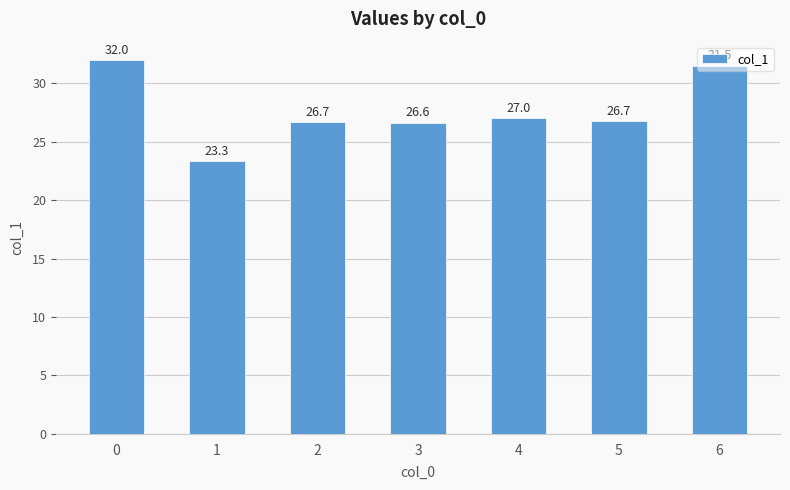

Reading left to right, extract all data points from this chart.

32.0	23.3	26.7	26.6	27.0	26.7	31.5